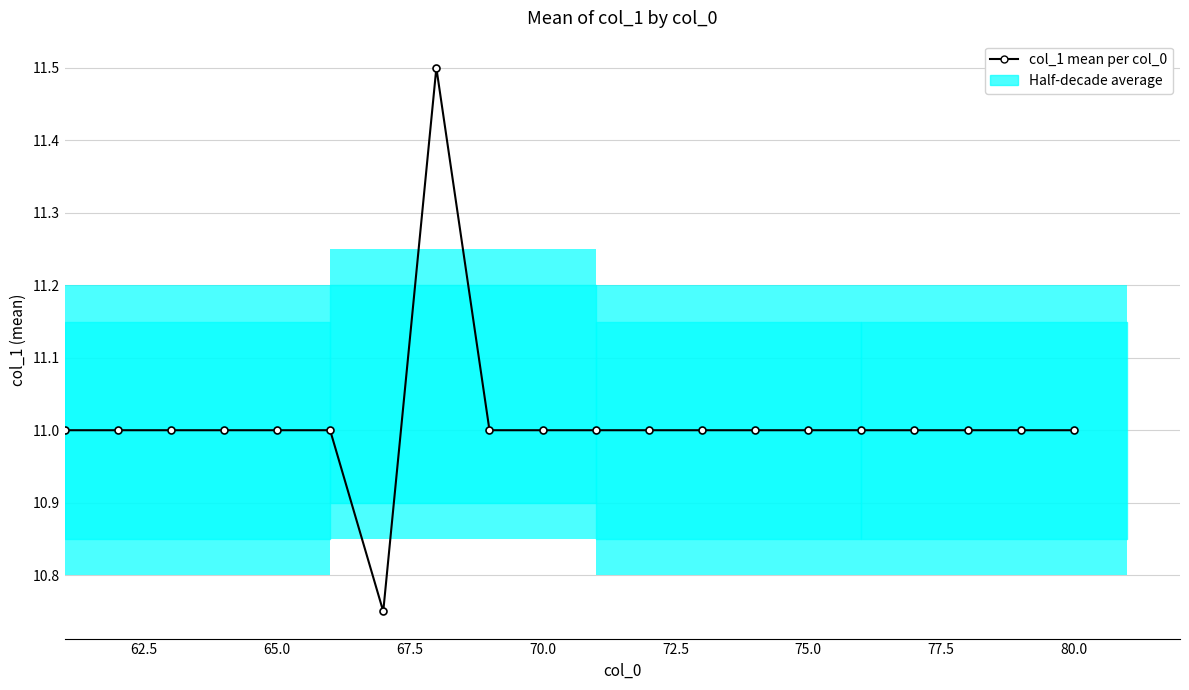

Does the chart contain any negative values?

No